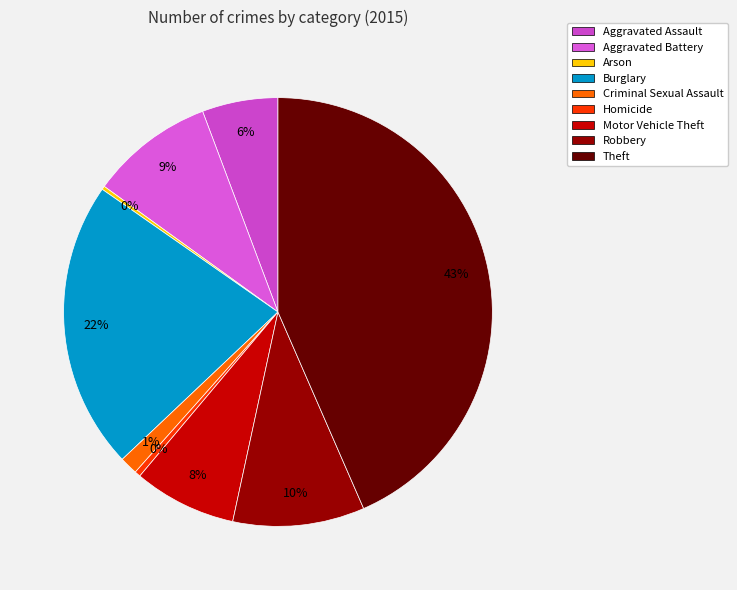

True or false: Arson accounts for 0% of the total.

True